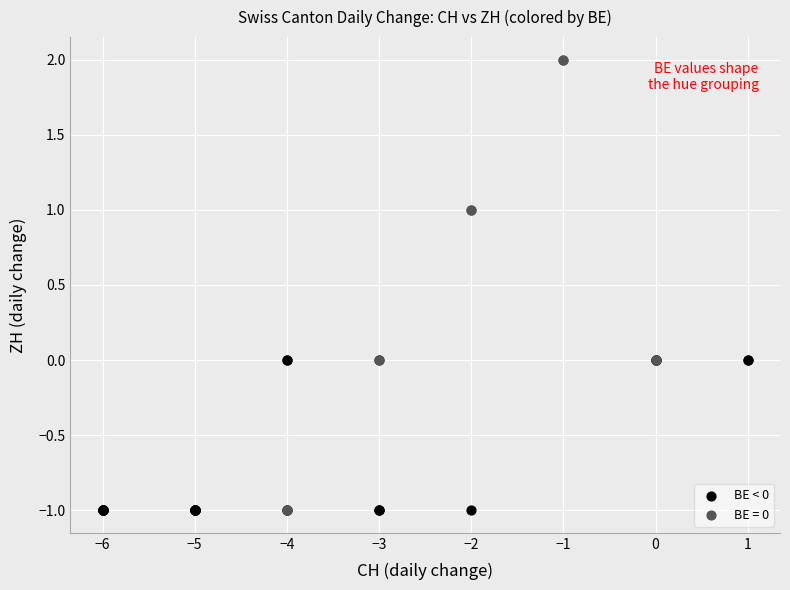

Which series contains the highest Y value?

BE = 0